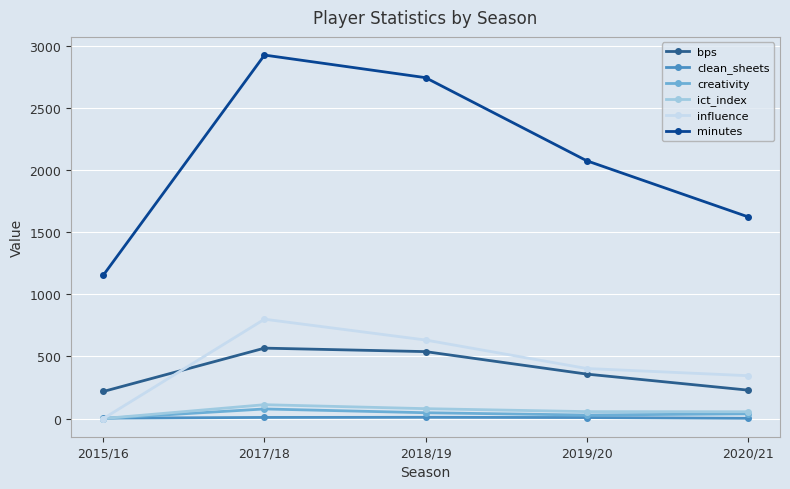

At which category does minutes reach its first local peak?

2017/18